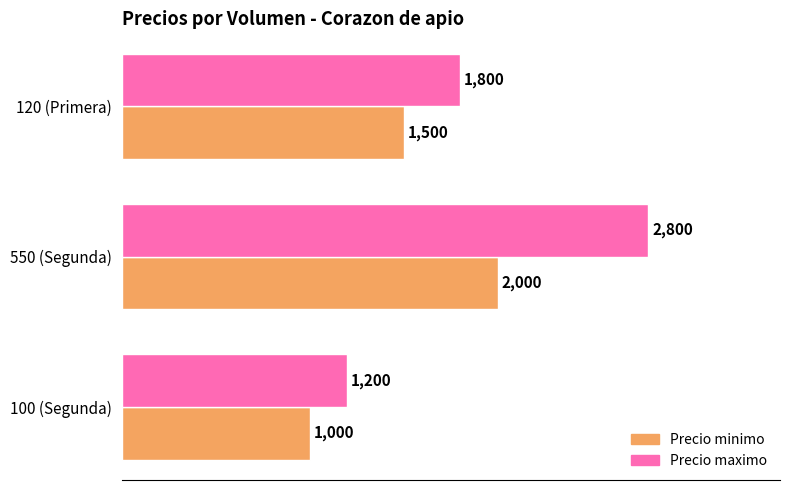

The value of Precio minimo at 120 (Primera) is 1500. True or false?

True